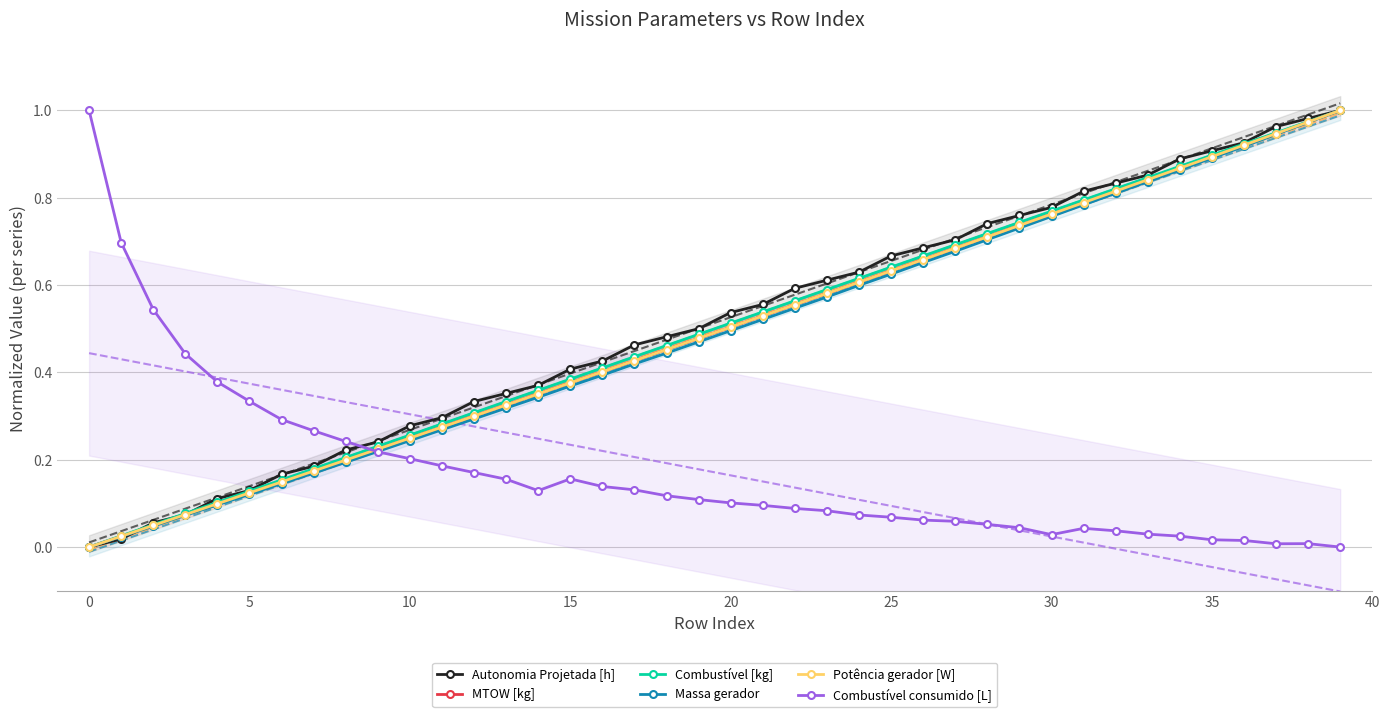

Reading left to right, list all the values displayed in this chart.

Autonomia Projetada [h]: 0.0	0.0	0.1	0.1	0.1	0.1	0.2	0.2	0.2	0.2	0.3	0.3	0.3	0.4	0.4	0.4	0.4	0.5	0.5	0.5	0.5	0.6	0.6	0.6	0.6	0.7	0.7	0.7	0.7	0.8	0.8	0.8	0.8	0.9	0.9	0.9	0.9	1.0	1.0	1.0
MTOW [kg]: 0.0	0.0	0.0	0.1	0.1	0.1	0.1	0.2	0.2	0.2	0.2	0.3	0.3	0.3	0.4	0.4	0.4	0.4	0.5	0.5	0.5	0.5	0.6	0.6	0.6	0.6	0.7	0.7	0.7	0.7	0.8	0.8	0.8	0.8	0.9	0.9	0.9	0.9	1.0	1.0
Combustível [kg]: 0.0	0.0	0.1	0.1	0.1	0.1	0.2	0.2	0.2	0.2	0.3	0.3	0.3	0.3	0.4	0.4	0.4	0.4	0.5	0.5	0.5	0.5	0.6	0.6	0.6	0.6	0.7	0.7	0.7	0.7	0.8	0.8	0.8	0.8	0.9	0.9	0.9	0.9	1.0	1.0
Massa gerador: 0.0	0.0	0.0	0.1	0.1	0.1	0.1	0.2	0.2	0.2	0.2	0.3	0.3	0.3	0.3	0.4	0.4	0.4	0.4	0.5	0.5	0.5	0.5	0.6	0.6	0.6	0.7	0.7	0.7	0.7	0.8	0.8	0.8	0.8	0.9	0.9	0.9	0.9	1.0	1.0
Potência gerador [W]: 0.0	0.0	0.0	0.1	0.1	0.1	0.1	0.2	0.2	0.2	0.2	0.3	0.3	0.3	0.4	0.4	0.4	0.4	0.5	0.5	0.5	0.5	0.6	0.6	0.6	0.6	0.7	0.7	0.7	0.7	0.8	0.8	0.8	0.8	0.9	0.9	0.9	0.9	1.0	1.0
Combustível consumido [L]: 1.0	0.7	0.5	0.4	0.4	0.3	0.3	0.3	0.2	0.2	0.2	0.2	0.2	0.2	0.1	0.2	0.1	0.1	0.1	0.1	0.1	0.1	0.1	0.1	0.1	0.1	0.1	0.1	0.1	0.0	0.0	0.0	0.0	0.0	0.0	0.0	0.0	0.0	0.0	0.0